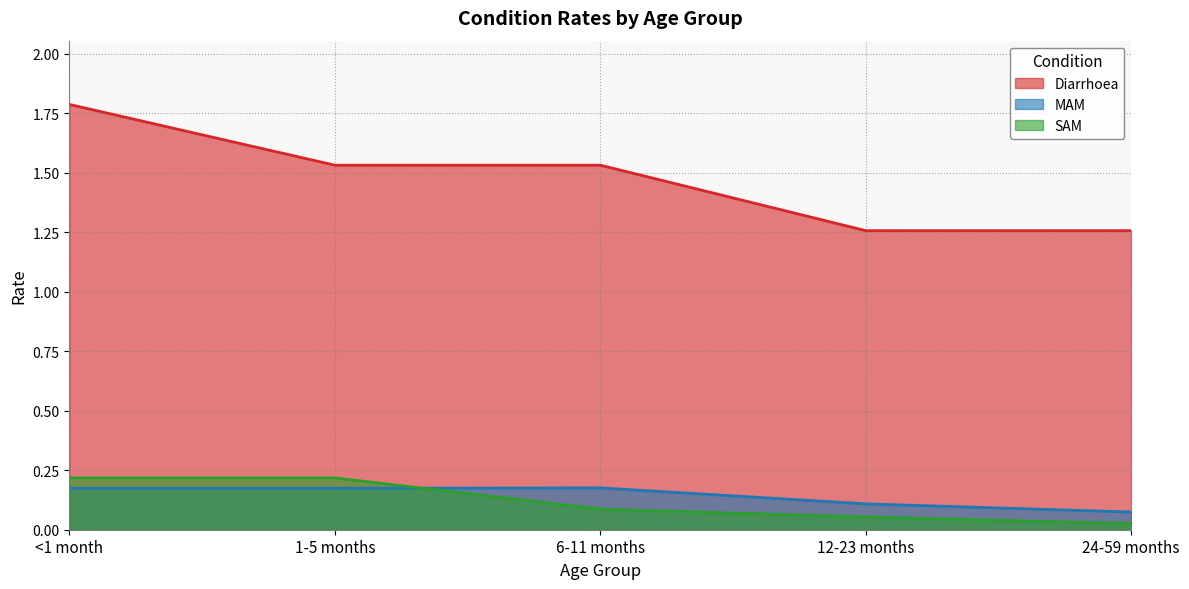

Which series ends up on top after the final intersection of SAM and MAM?

MAM